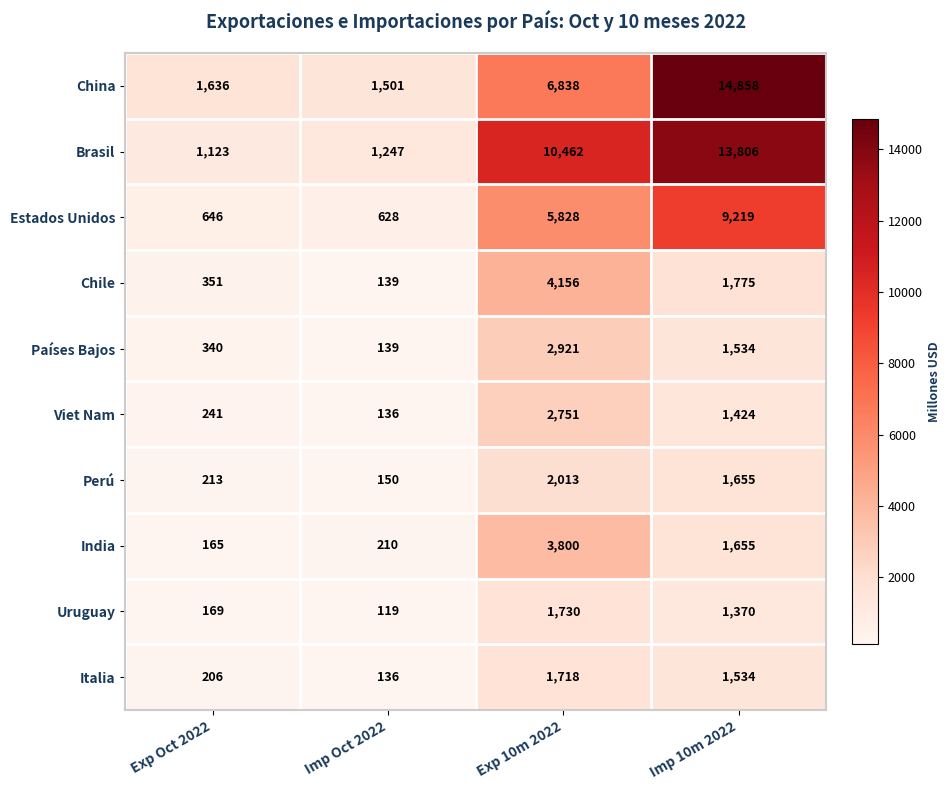

What is the minimum value shown in the chart?

119